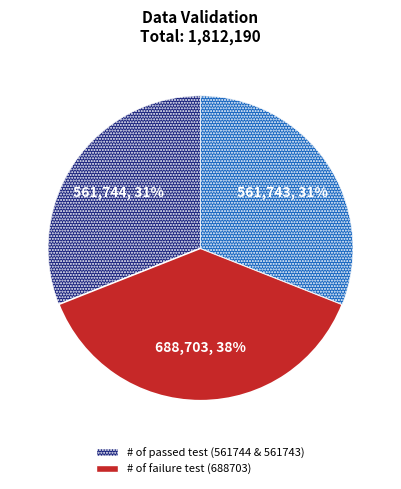

To the nearest percent, what is the difference between the largest and smallest slice percentages?

7%